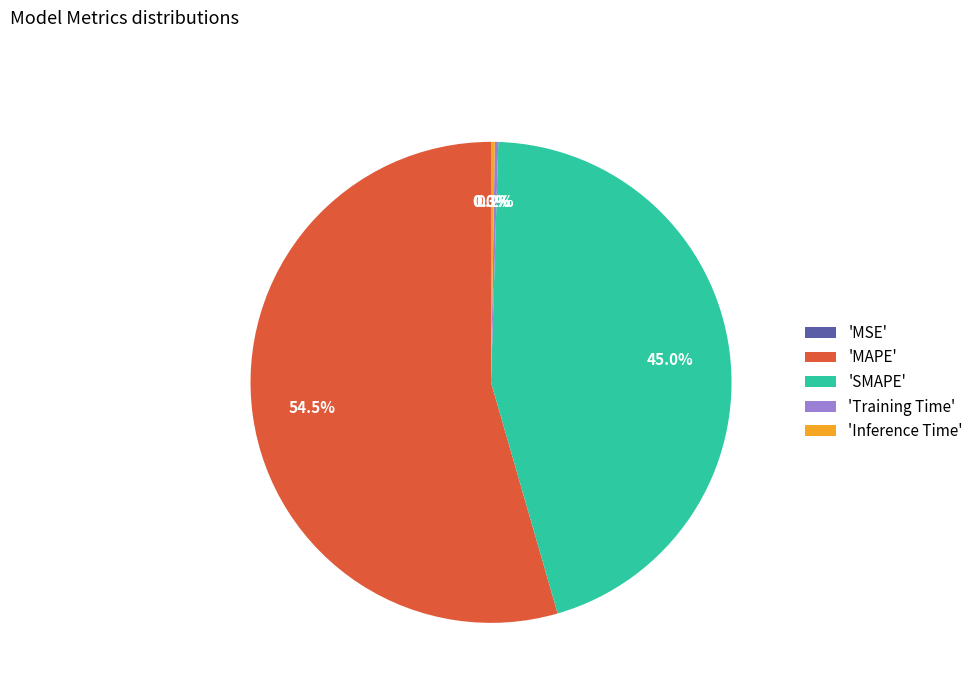

Which slice represents more than half of the pie?

'MAPE'